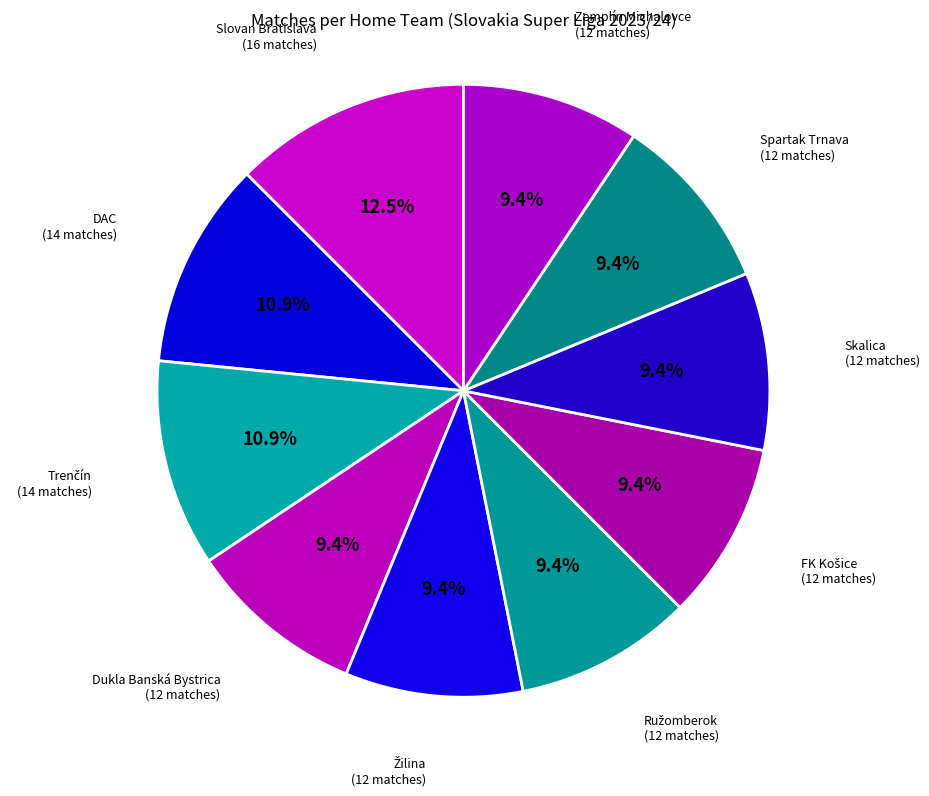

Which slice is the largest?

Slovan Bratislava